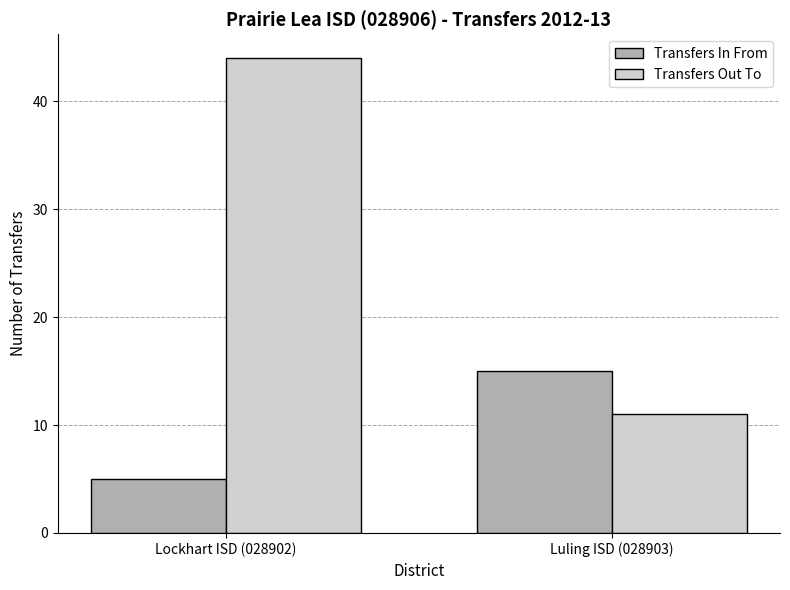

Which category has the lowest value across all series?

Lockhart ISD (028902)